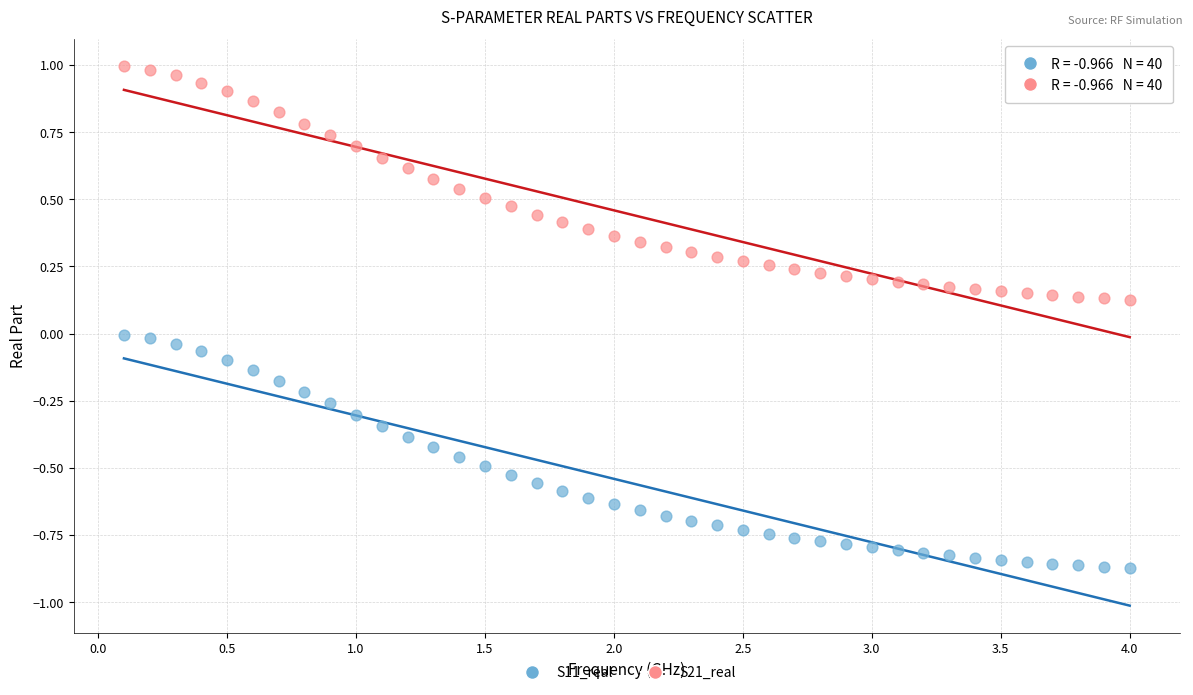

Which series reaches the maximum Y coordinate?

S21_real